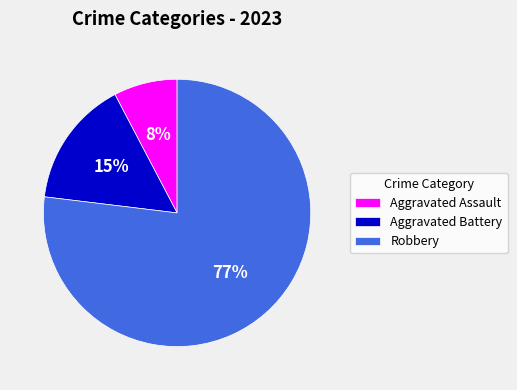

What is the smallest slice in the pie chart?

Aggravated Assault